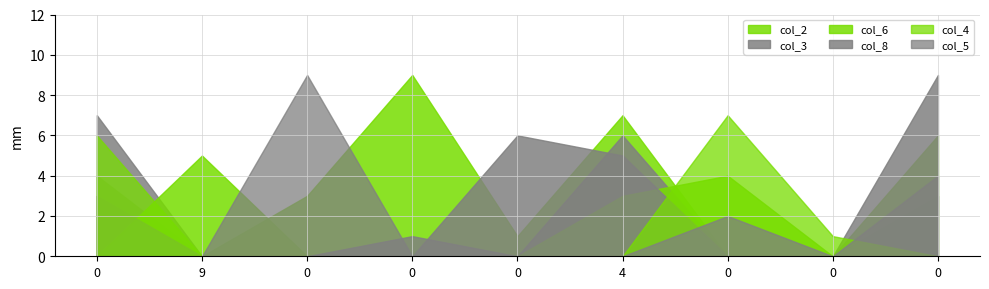

What are all the series names shown in the legend?

col_2, col_3, col_6, col_8, col_4, col_5